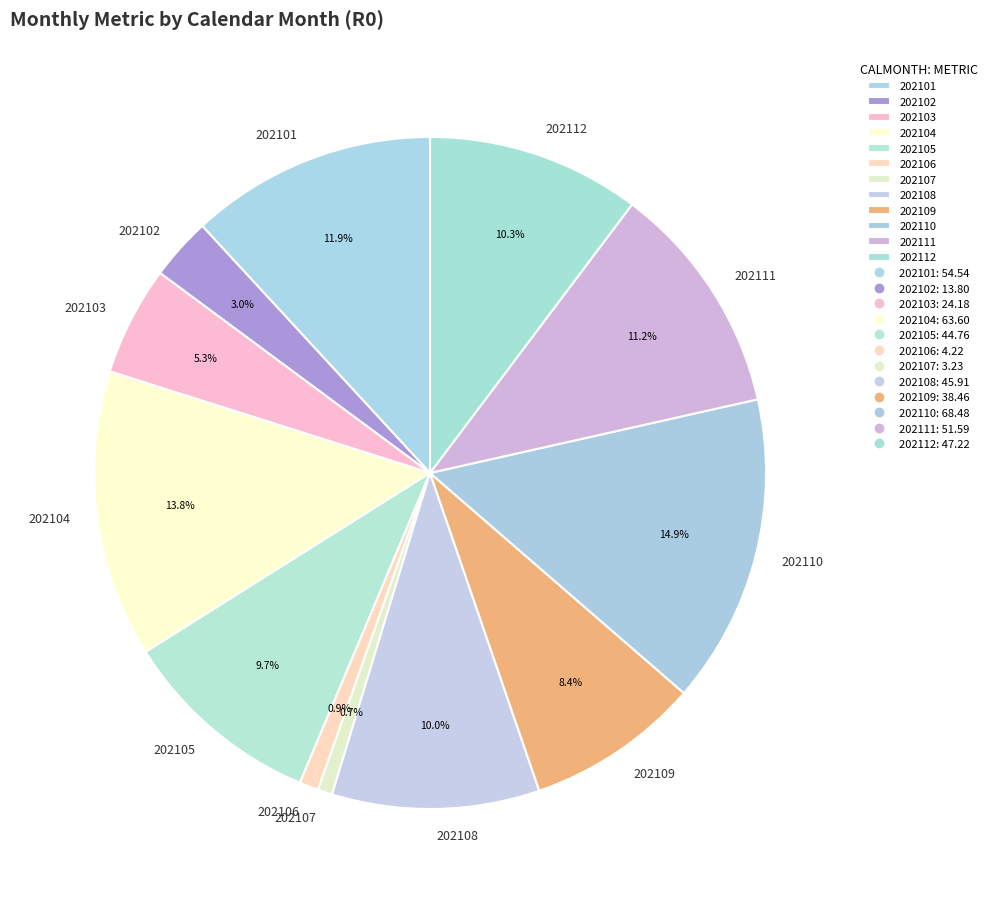

The 202105 slice represents 10% of the pie. True or false?

True